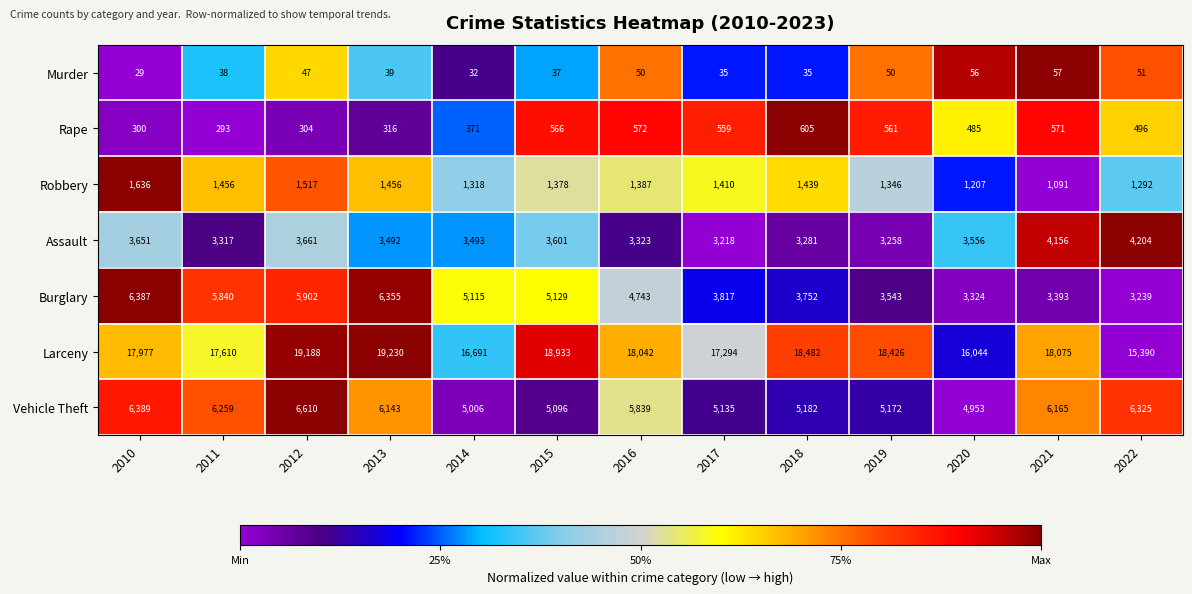

What is the difference between the highest and lowest values at 2012?

19141